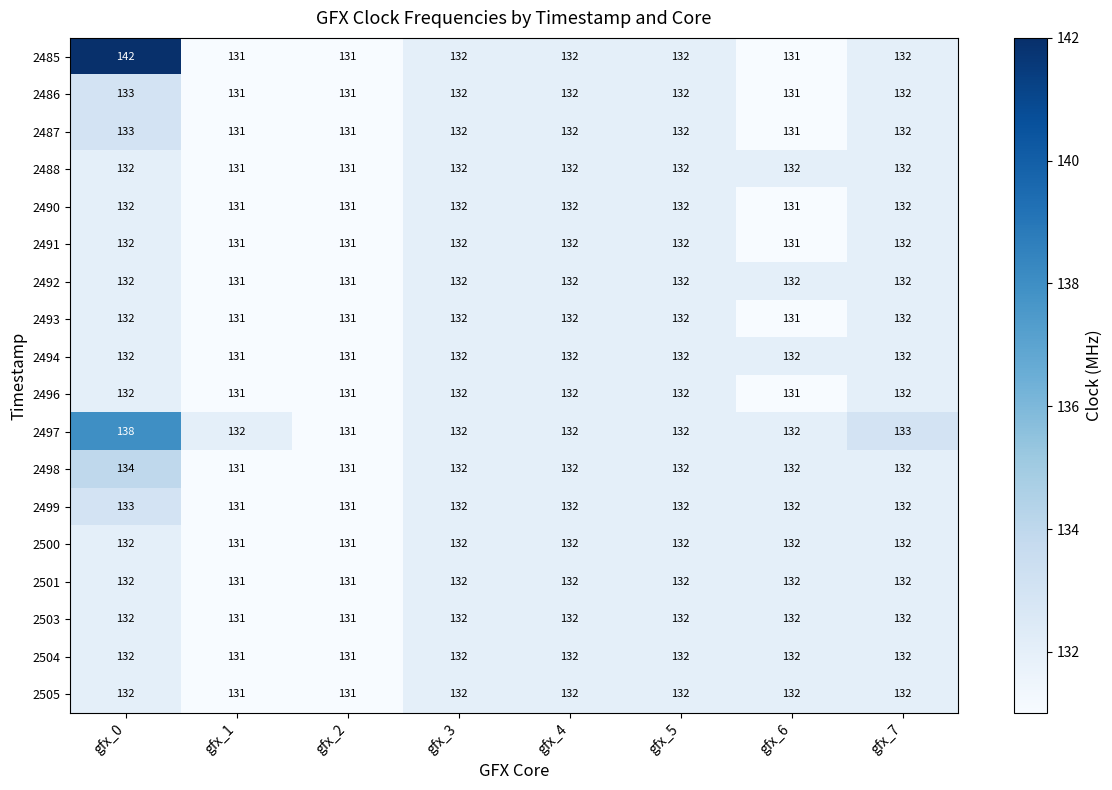

What is the sum of all 2493 values?

1053